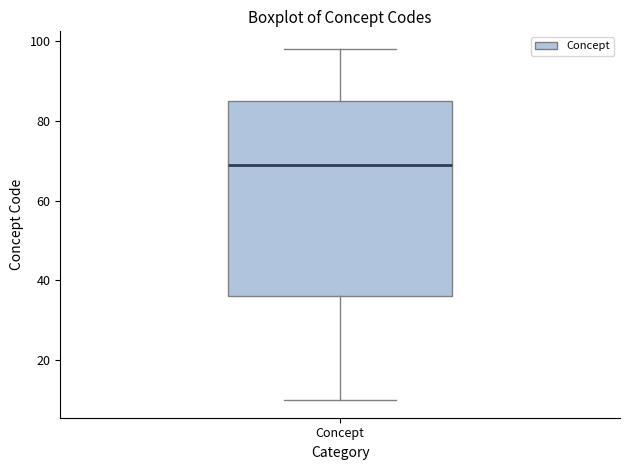

Where does the lower whisker of the box for Concept end on the y-axis? The values are not printed on the chart, so give them approximately, as read against the axis.

10